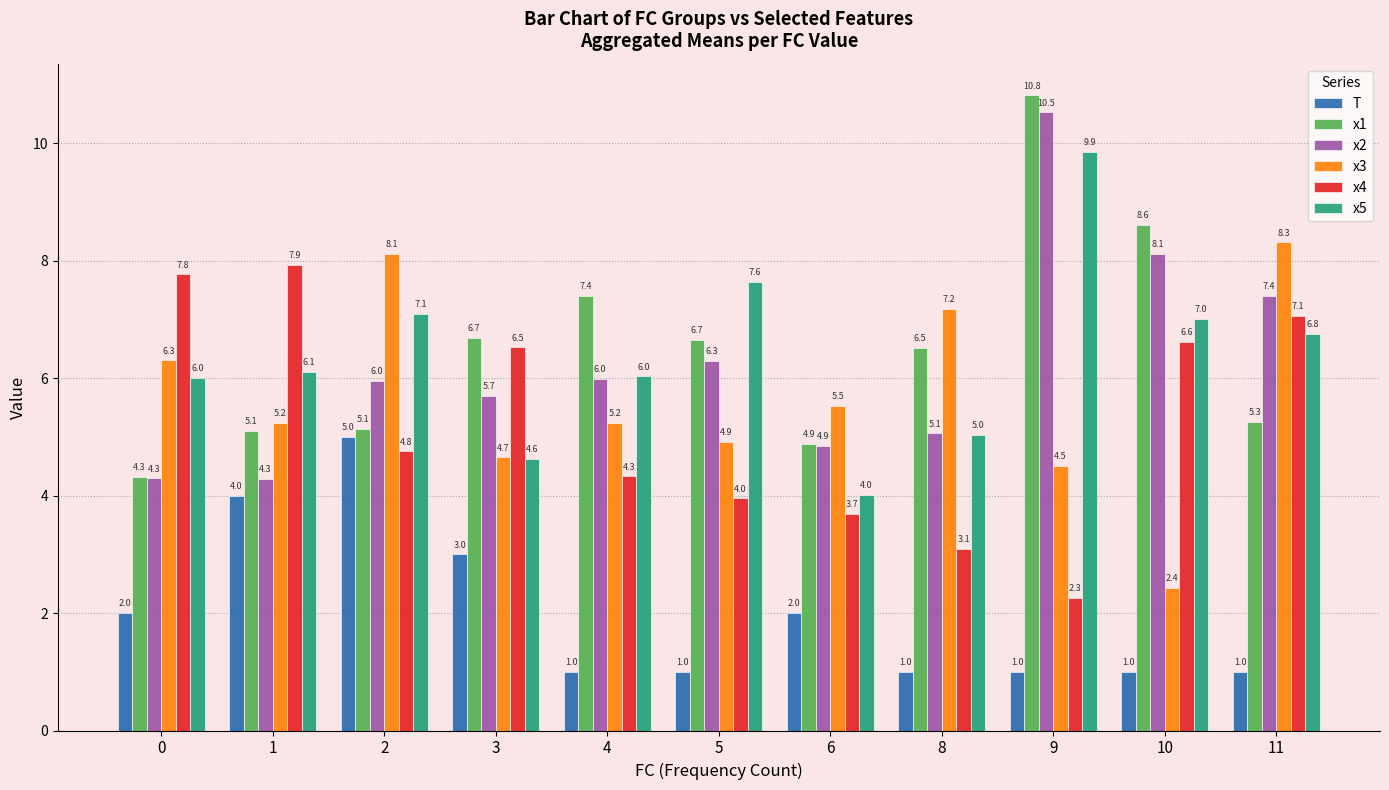

Which category has the highest value across all series?

9